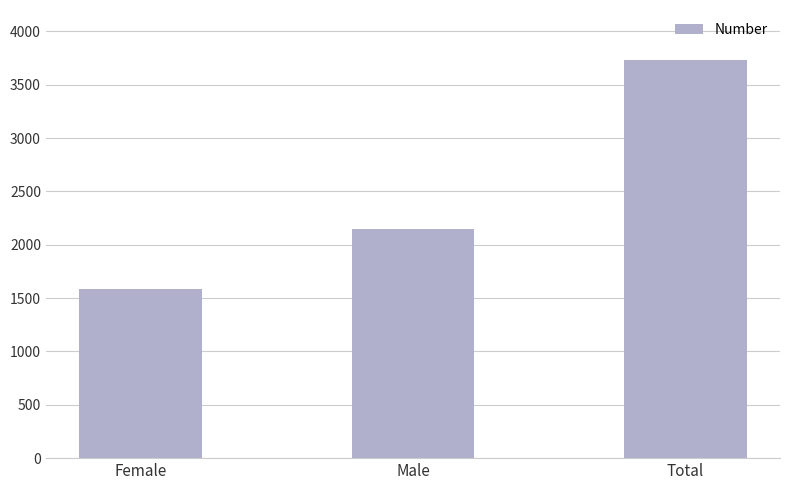

What is the minimum value shown in the chart?

1584